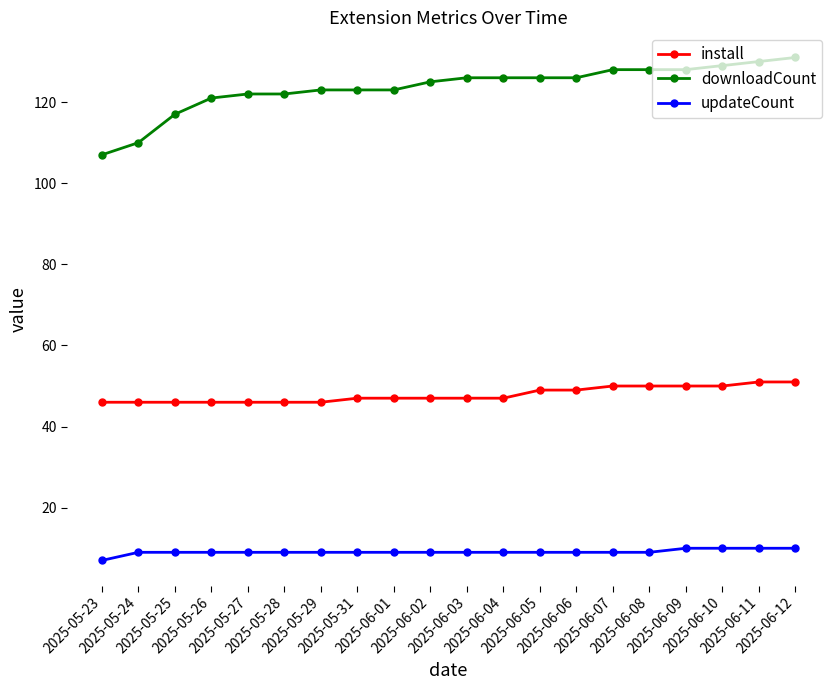

What is the lowest value of the downloadCount series?

107